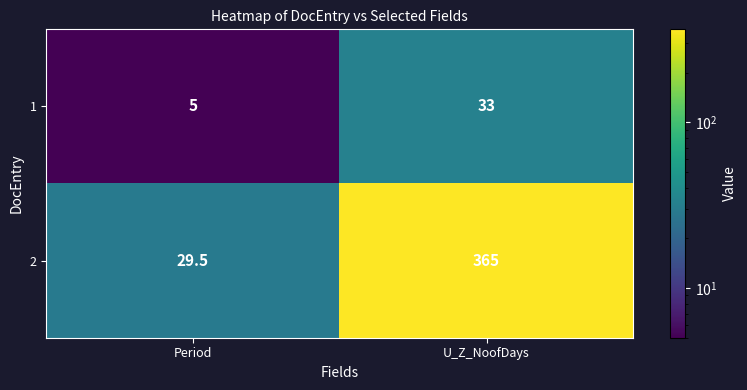

Reading left to right, what are all the values shown in this chart?

1: Period=5.0	U_Z_NoofDays=33.0
2: Period=29.5	U_Z_NoofDays=365.0